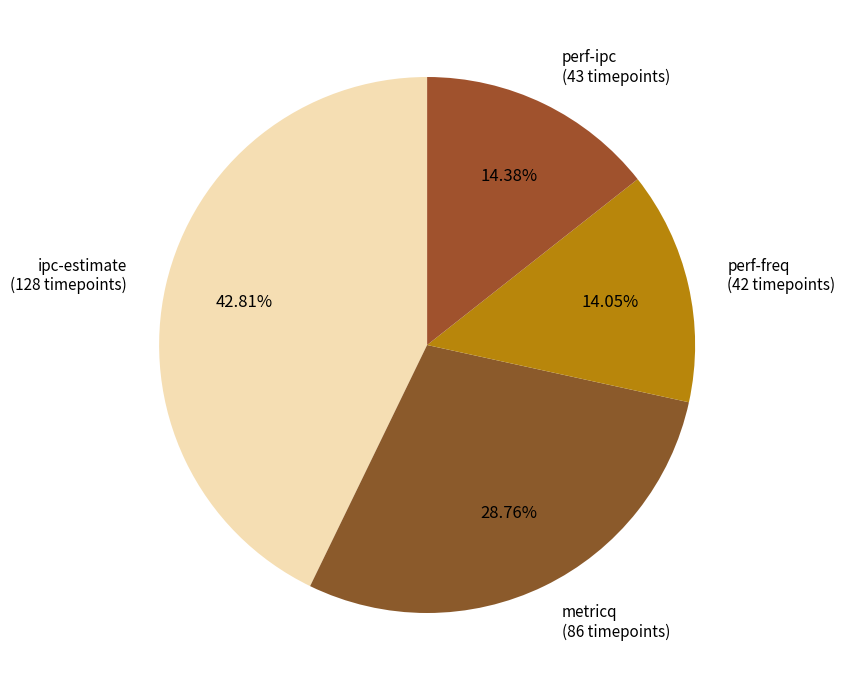

Count the number of slices in the pie.

4